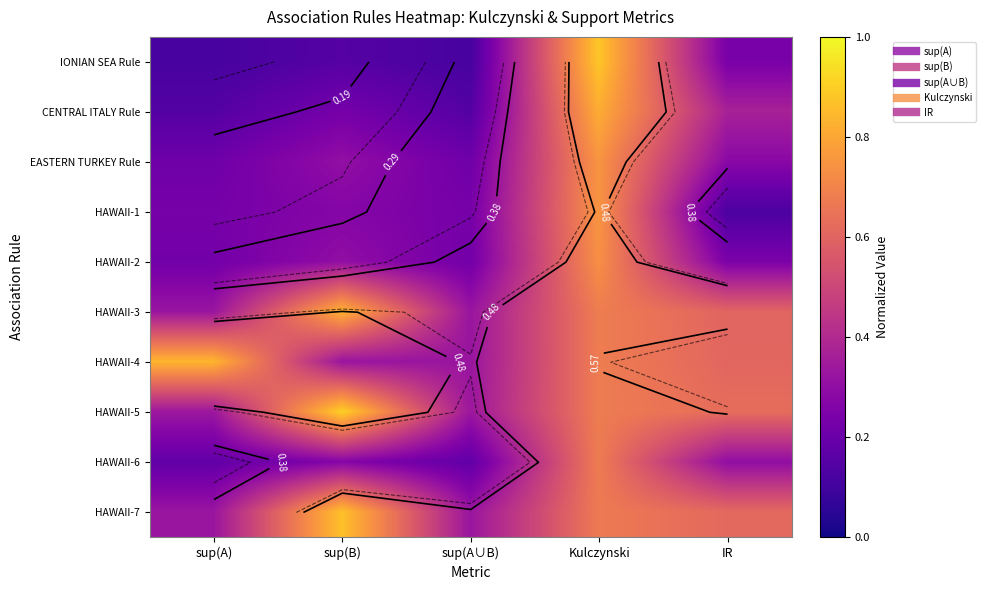

At which category is the sum across all series the highest?

Kulczynski